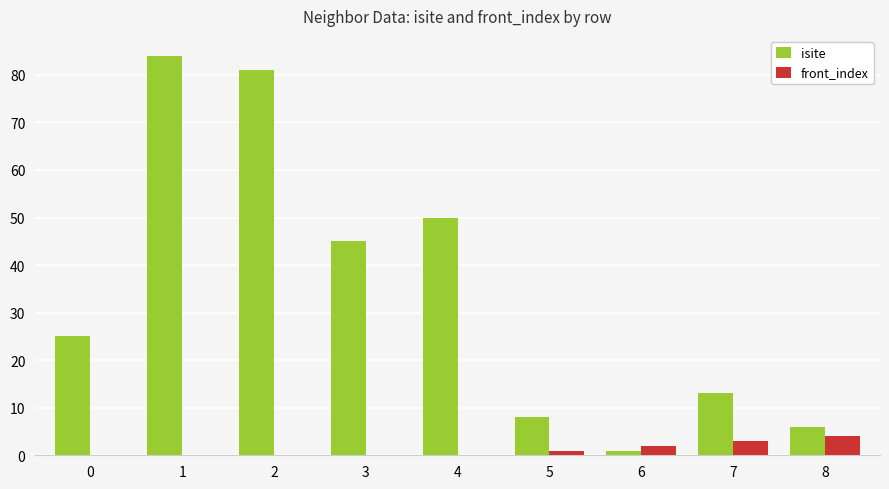

Is the value of front_index at 7 greater than the value of isite at 4?

No